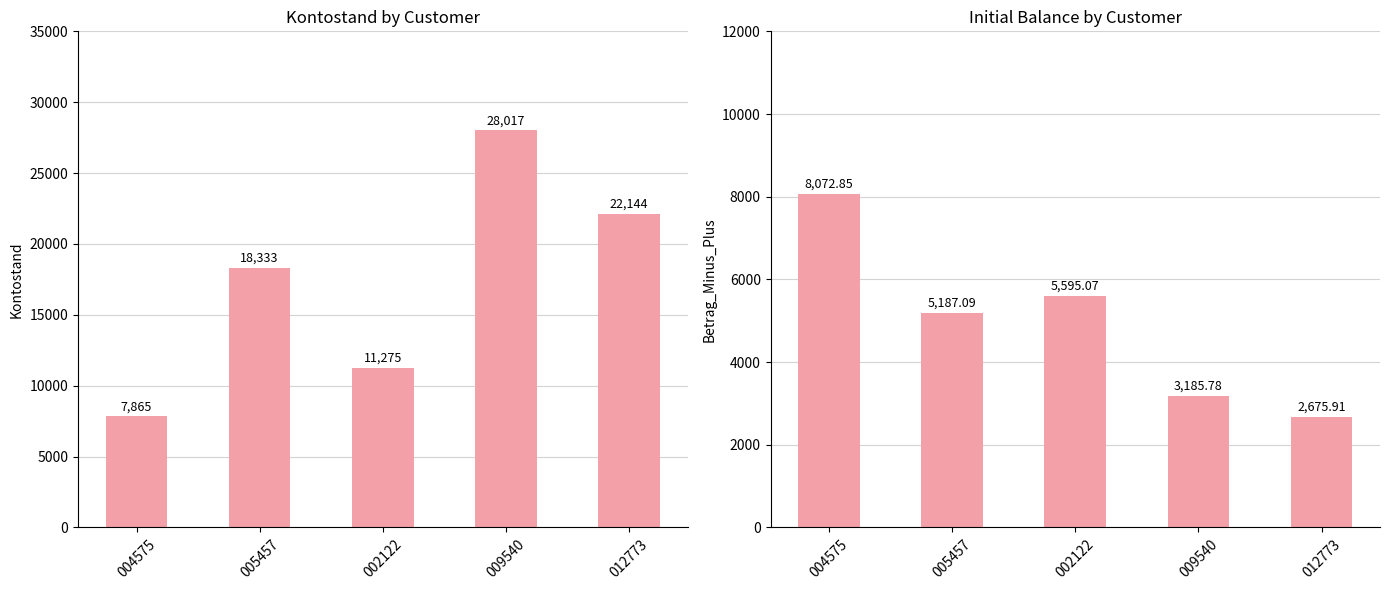

Is the value of Betrag_Minus_Plus at 012773 greater than the value of Kontostand at 009540?

No